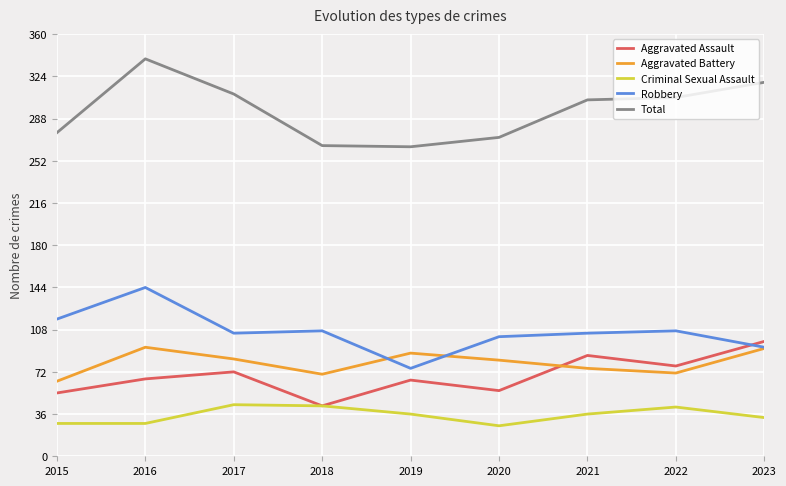

What is the smallest value displayed?

26